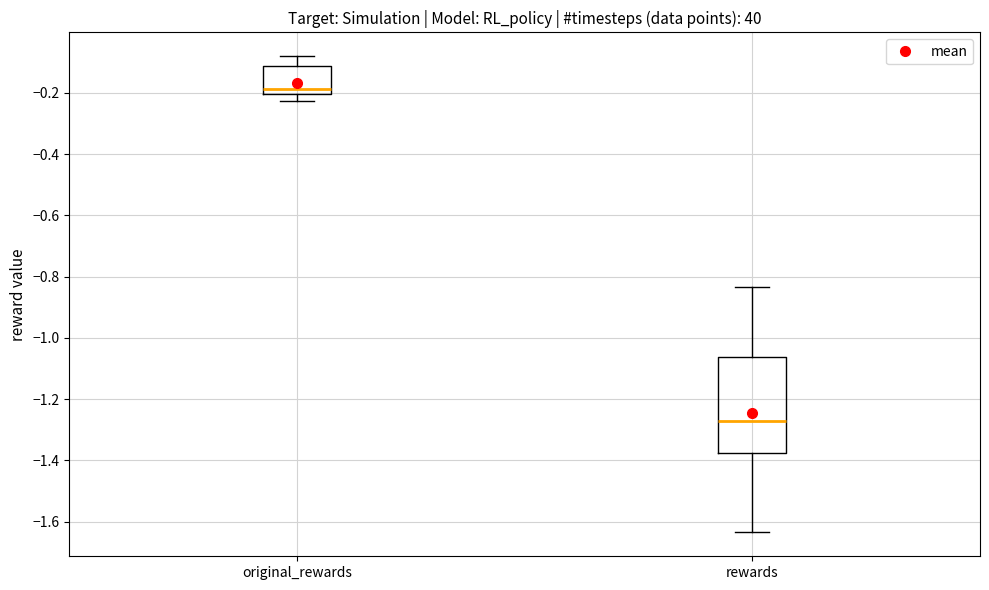

Reading left to right, transcribe this box plot: for each box, give where its median line is, the range the box spans, and where its two whiskers end, as read against the y-axis. The values are not printed on the chart, so give them approximately, as read against the axis.

original_rewards: median -0.18, box -0.20 to -0.12, whiskers -0.22 to -0.08
rewards: median -1.28, box -1.38 to -1.06, whiskers -1.64 to -0.84